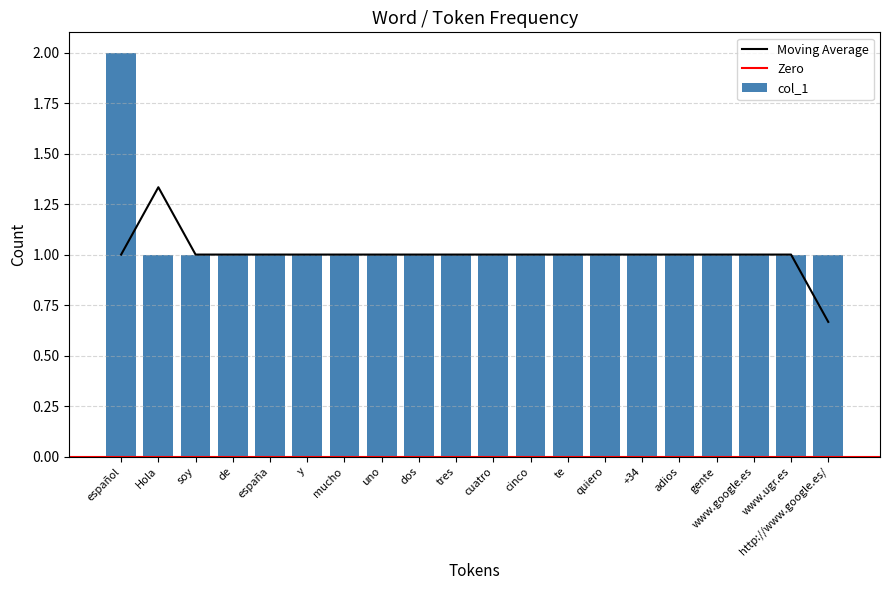

How many values exceed 1?

1